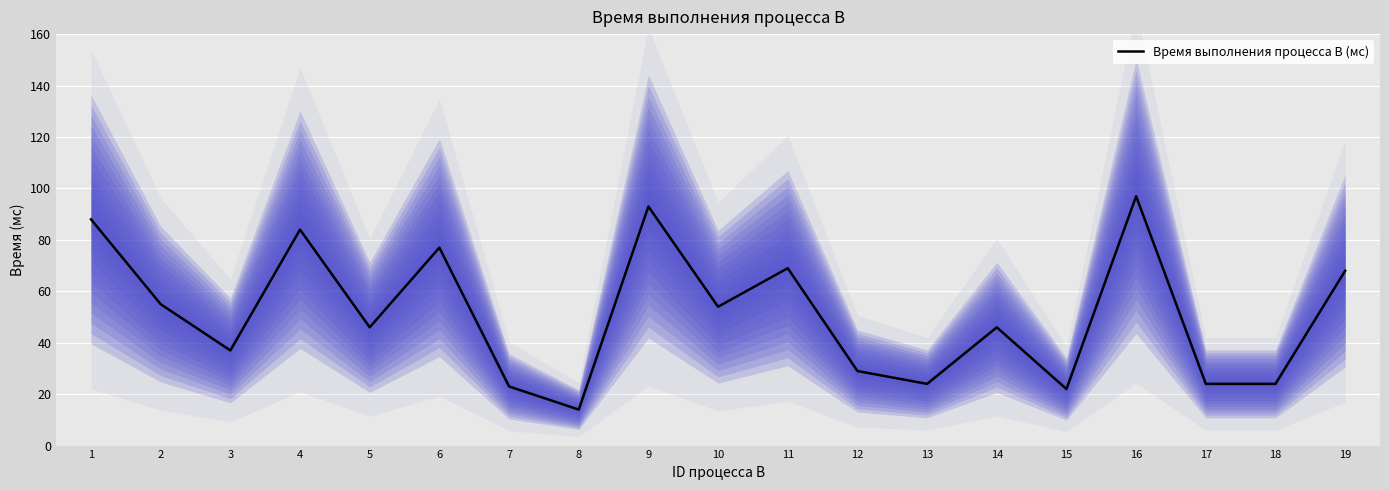

The chart shows a value of 93 at 19. True or false?

False